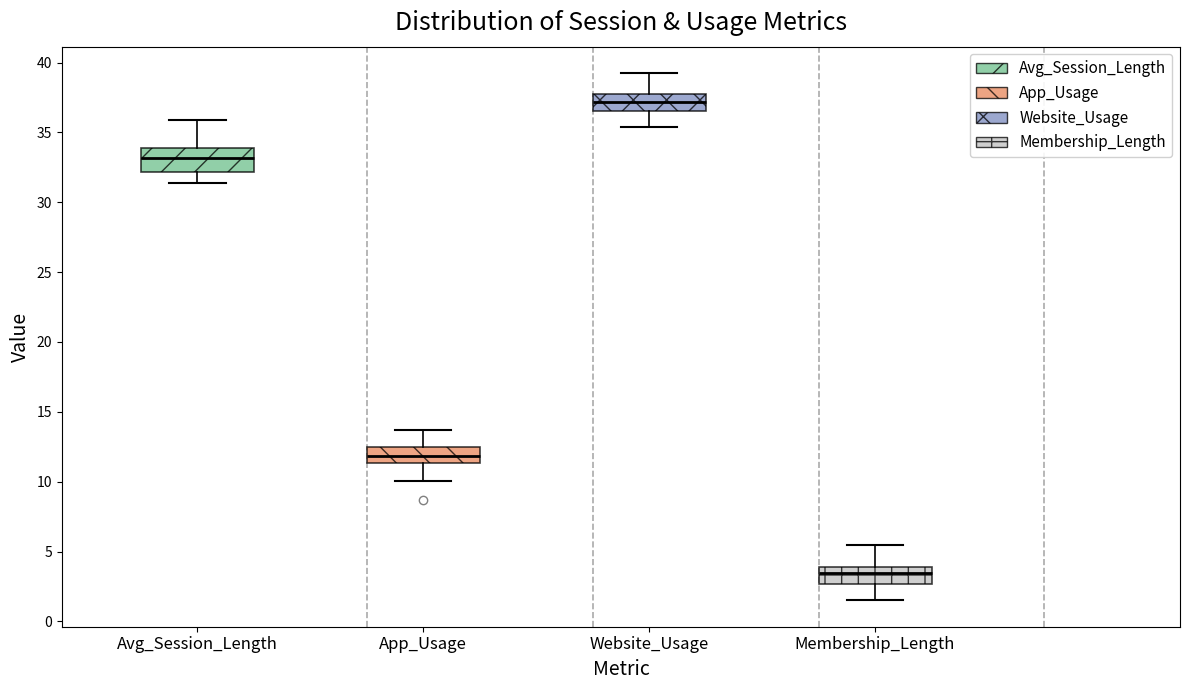

Which box's median line is the highest?

Website_Usage